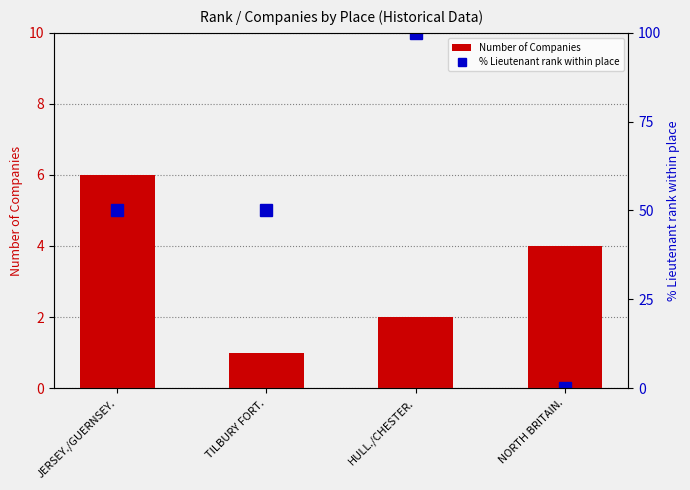

What is the value of the % Lieutenant rank within place bar at the 3rd from the left?

100